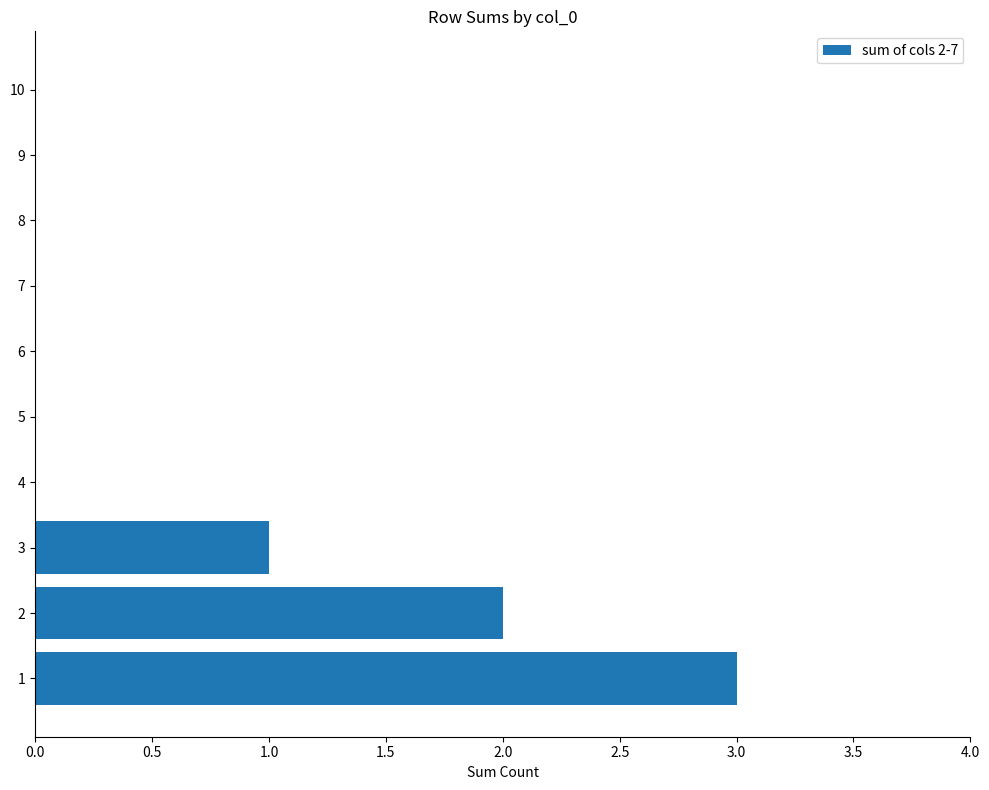

What is the sum of all values?

6